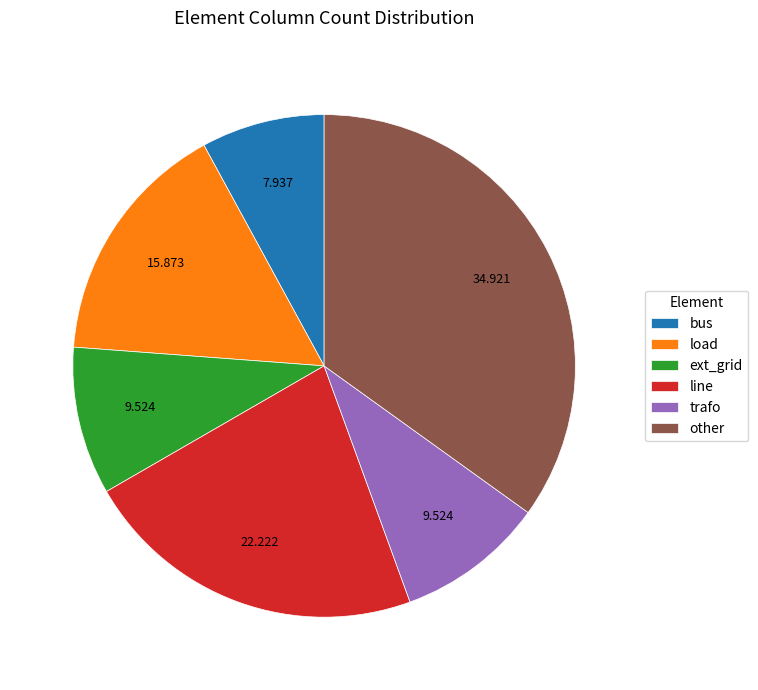

Which slice is the smallest?

bus